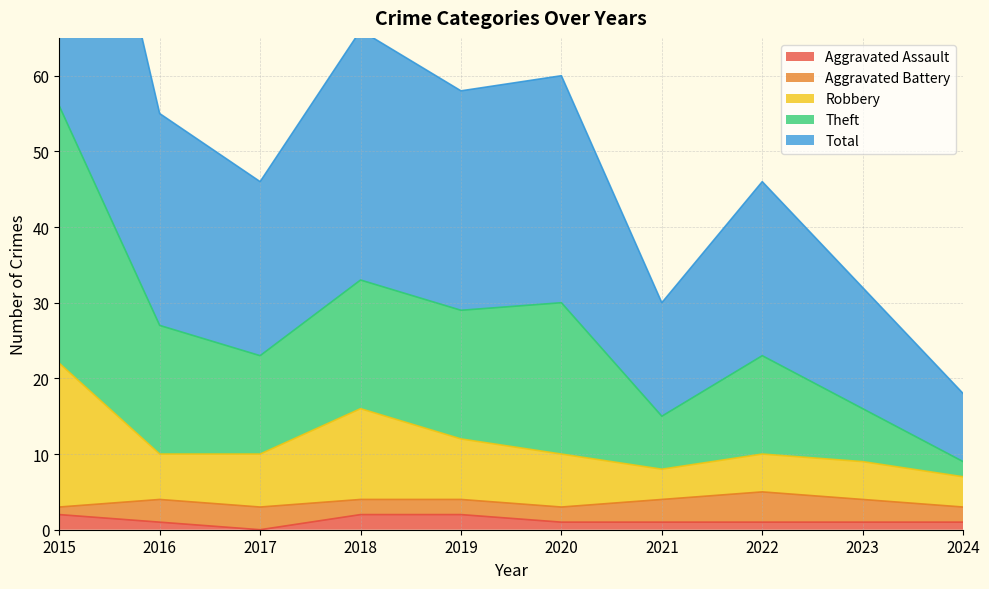

The Aggravated Assault series shows 2 at 2019. True or false?

True